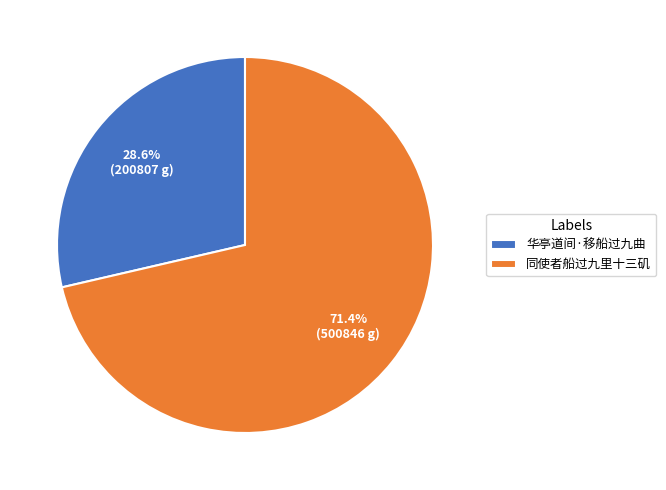

Count the number of slices in the pie.

2